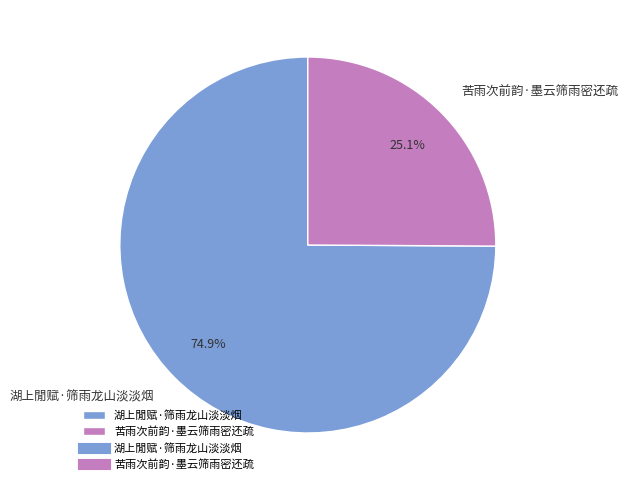

Between 苦雨次前韵·墨云筛雨密还疏 and 湖上閒赋·筛雨龙山淡淡烟, which is larger?

湖上閒赋·筛雨龙山淡淡烟